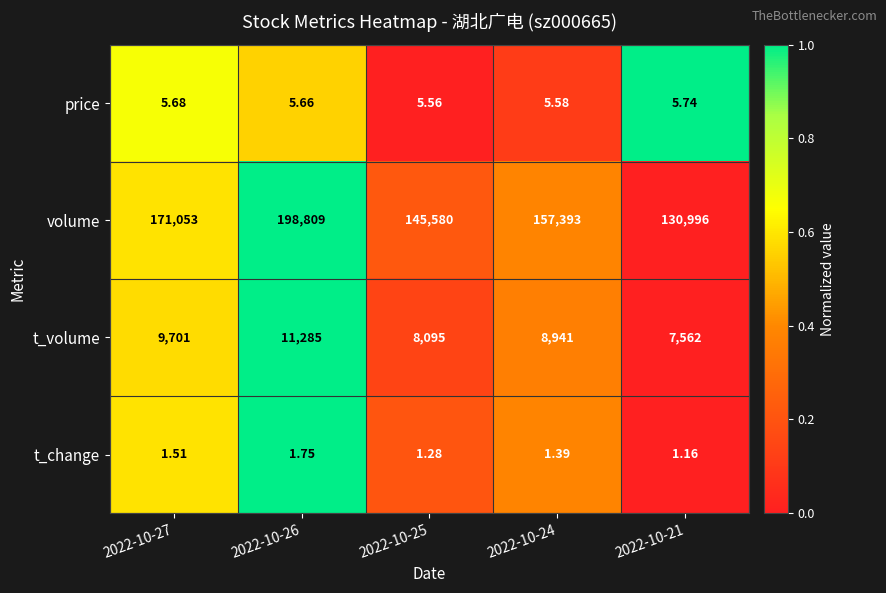

How many distinct data groups are displayed?

4